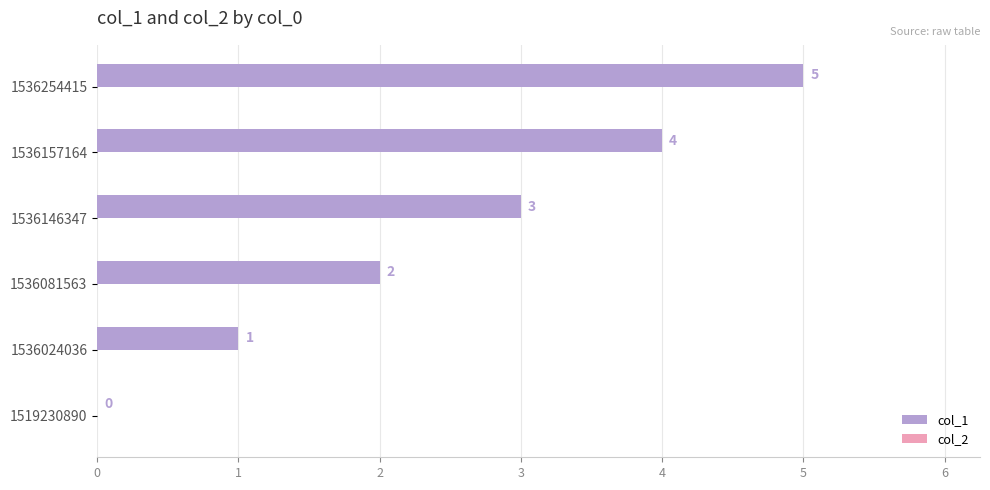

How many data points does each series have?

6